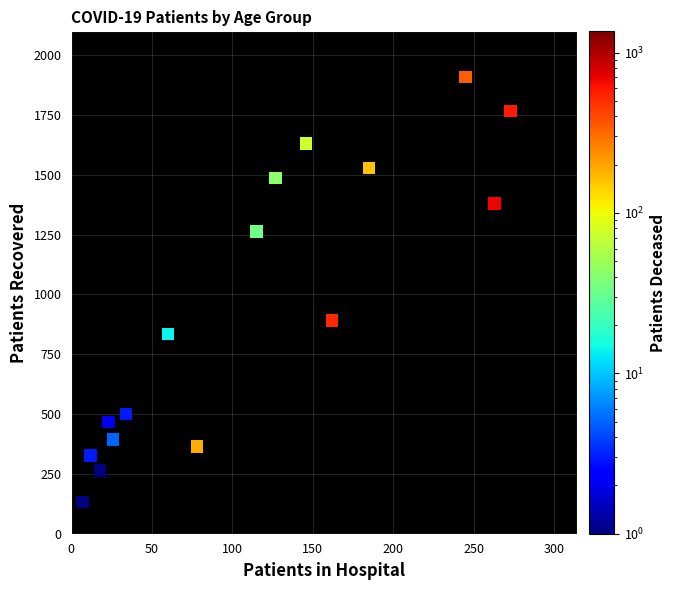

What is the range of X values (max minus min)?

266